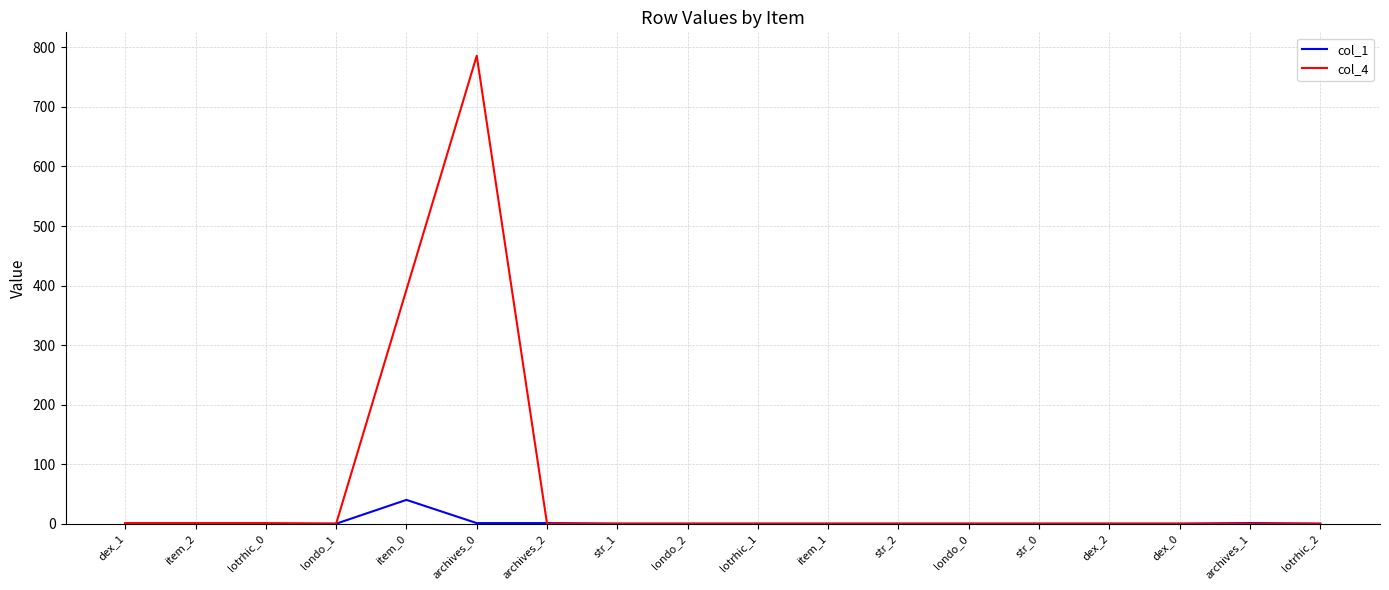

What is the average value of the col_1 series?

2